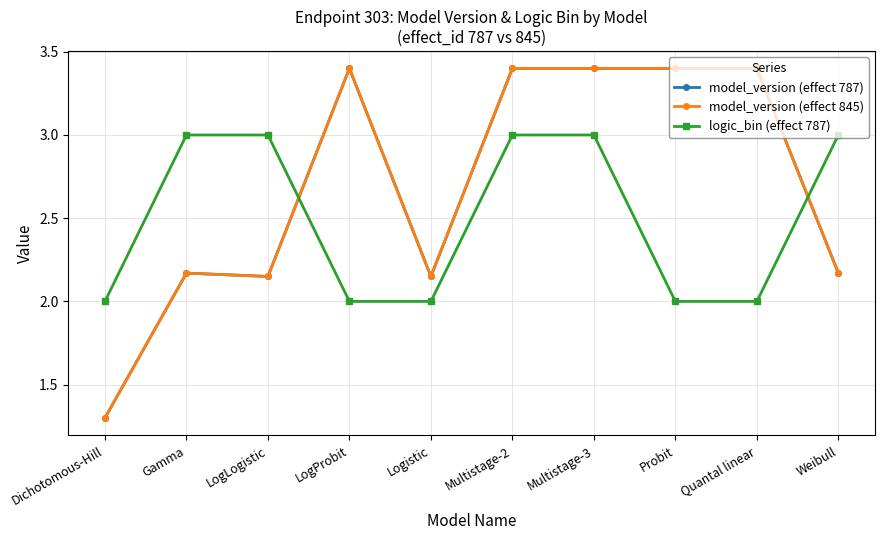

Is this an area chart (filled region under the line)?

No